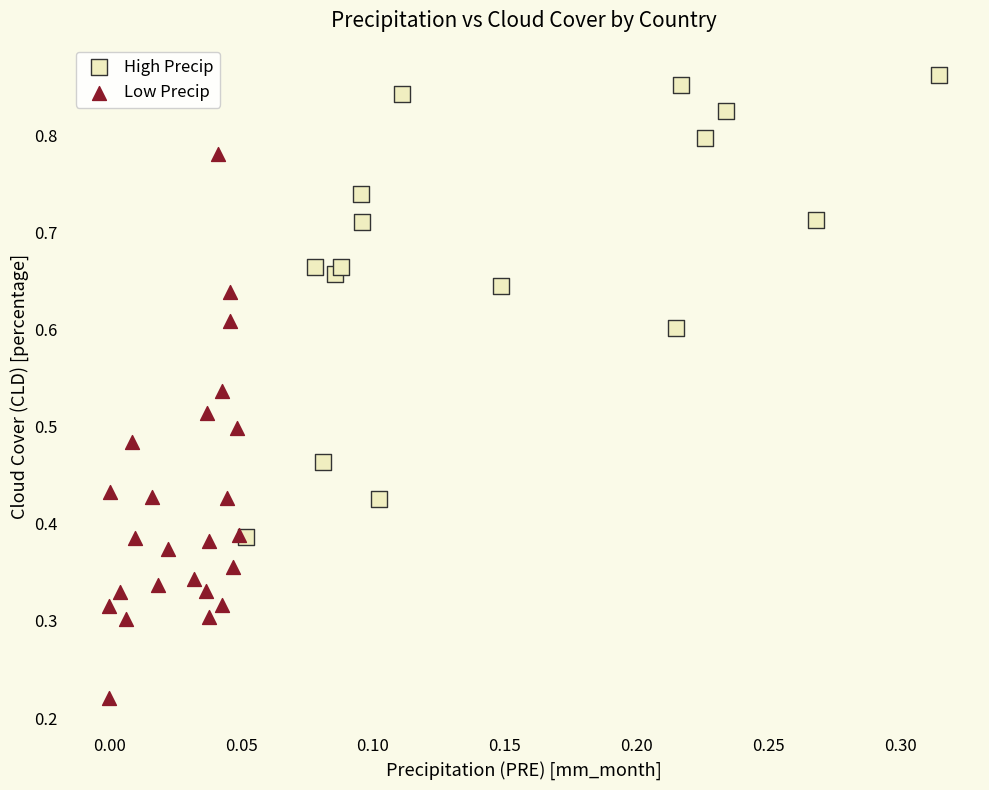

What are all the series names shown in the legend?

High Precip, Low Precip